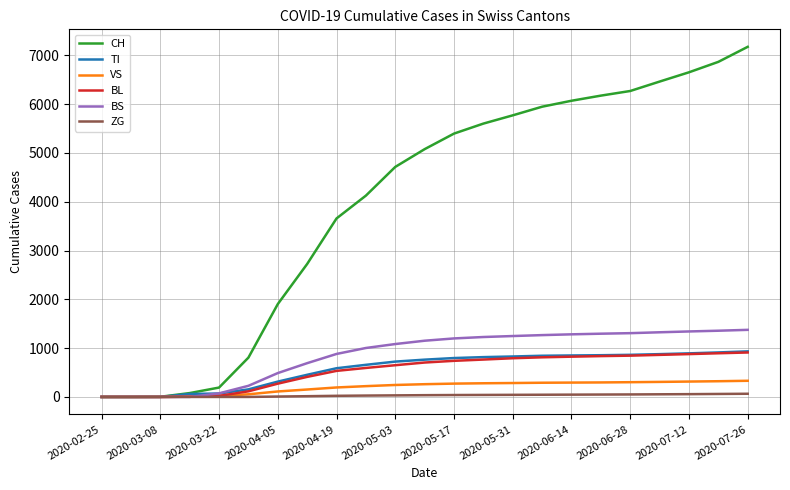

Which series has the largest total across all categories?

CH